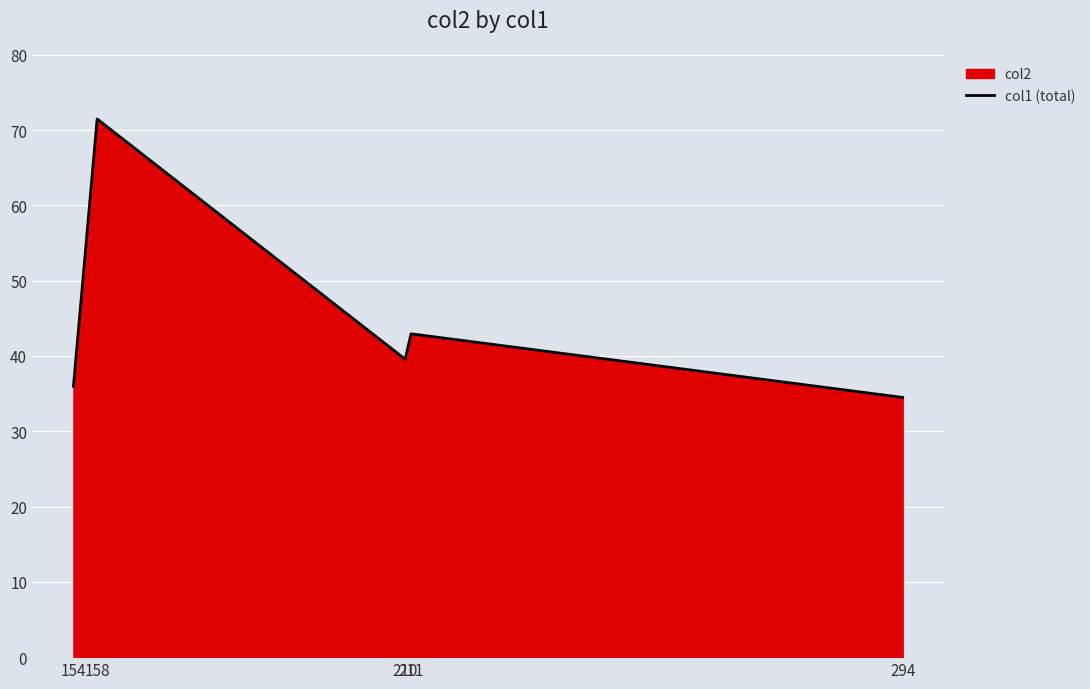

At which category does the data reach its first local valley?

210